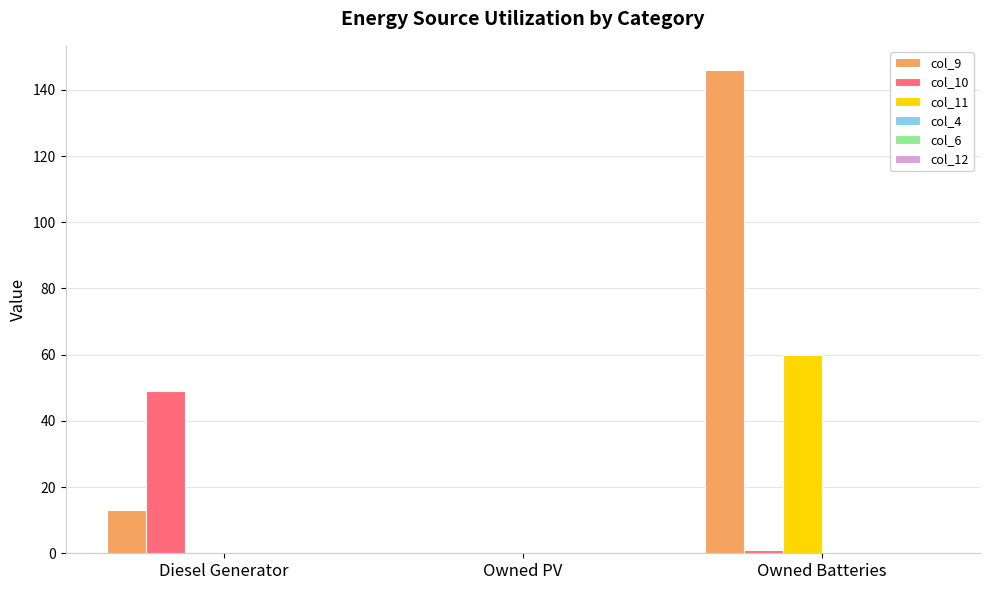

At which label does col_10 reach its peak?

Diesel Generator